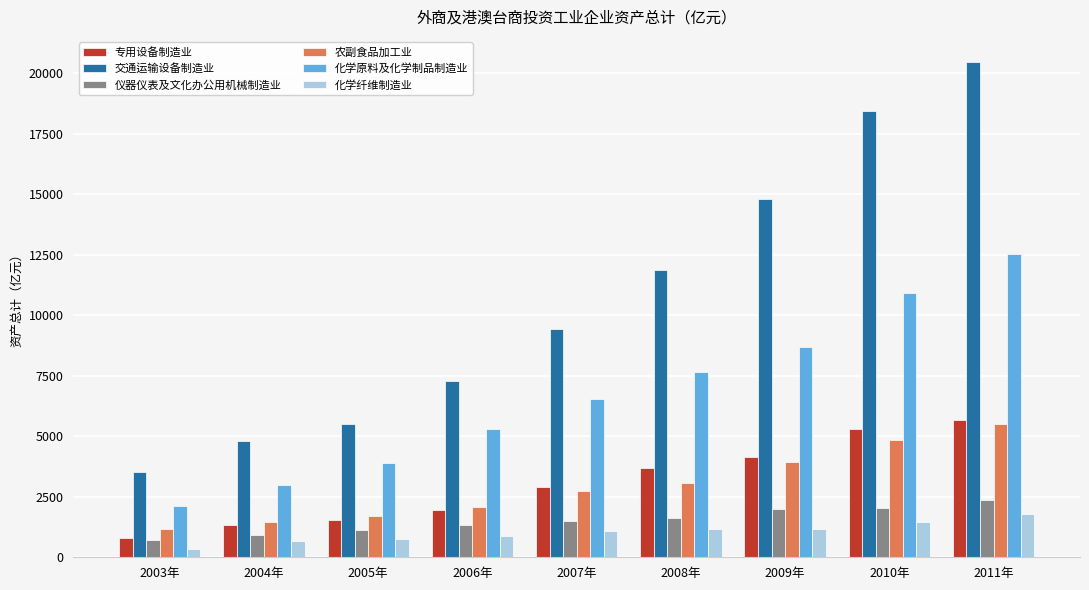

At which label does 化学原料及化学制品制造业 reach its minimum?

2003年